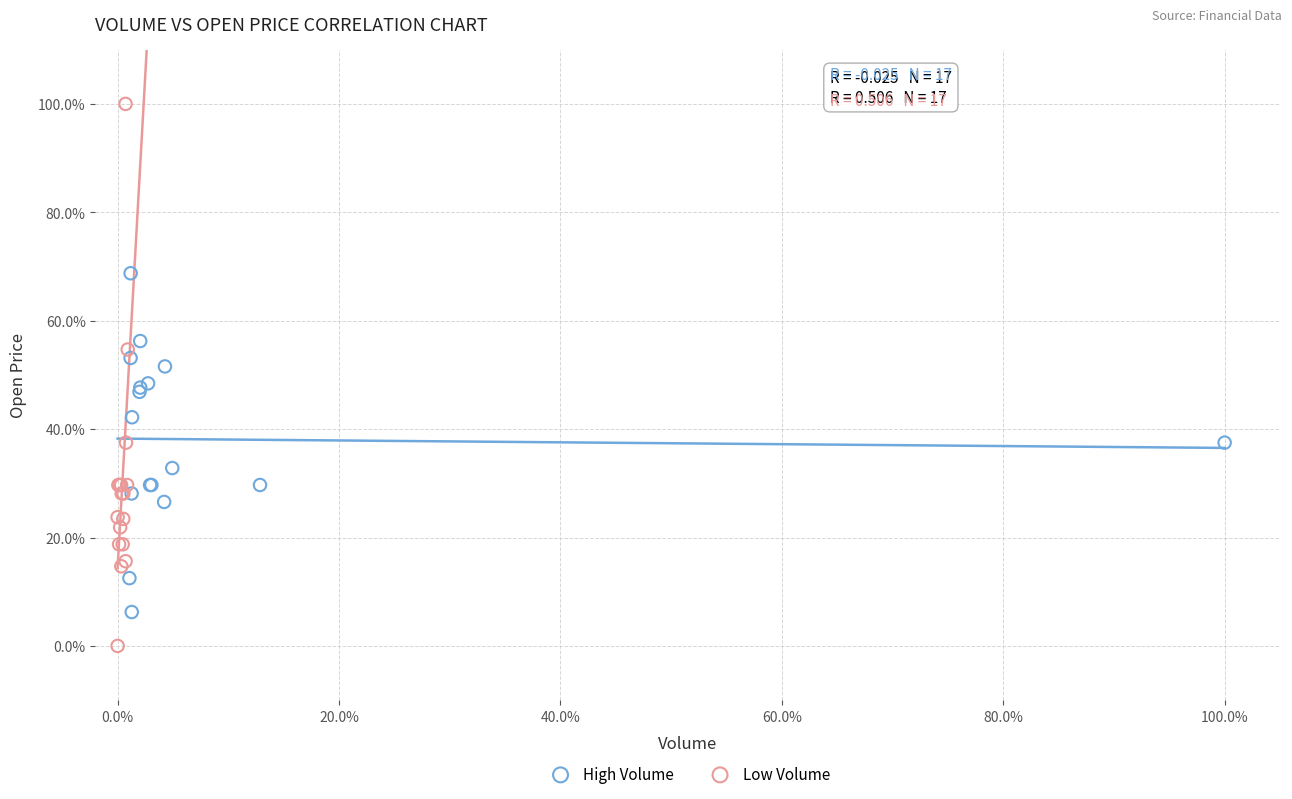

Which series contains the highest Y value?

Low Volume